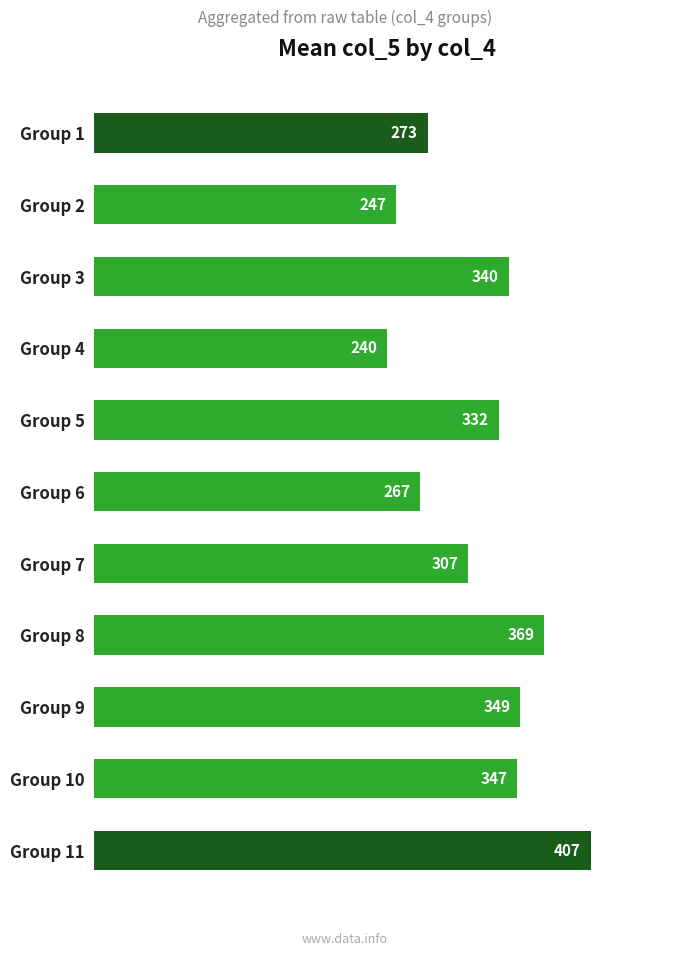

What is the ratio of the value at Group 11 to the value at Group 4?

1.7